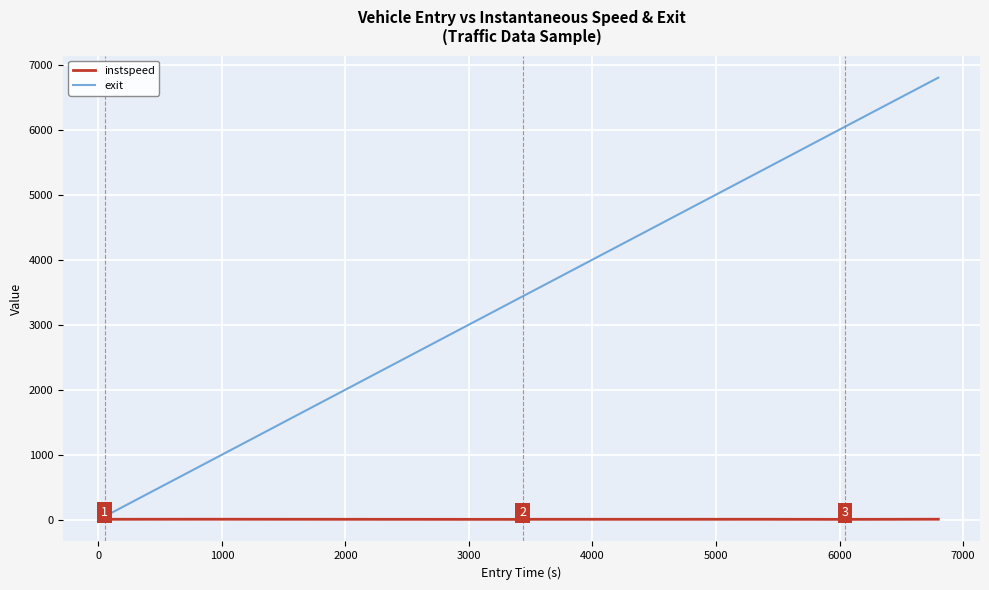

How many distinct data groups are displayed?

2